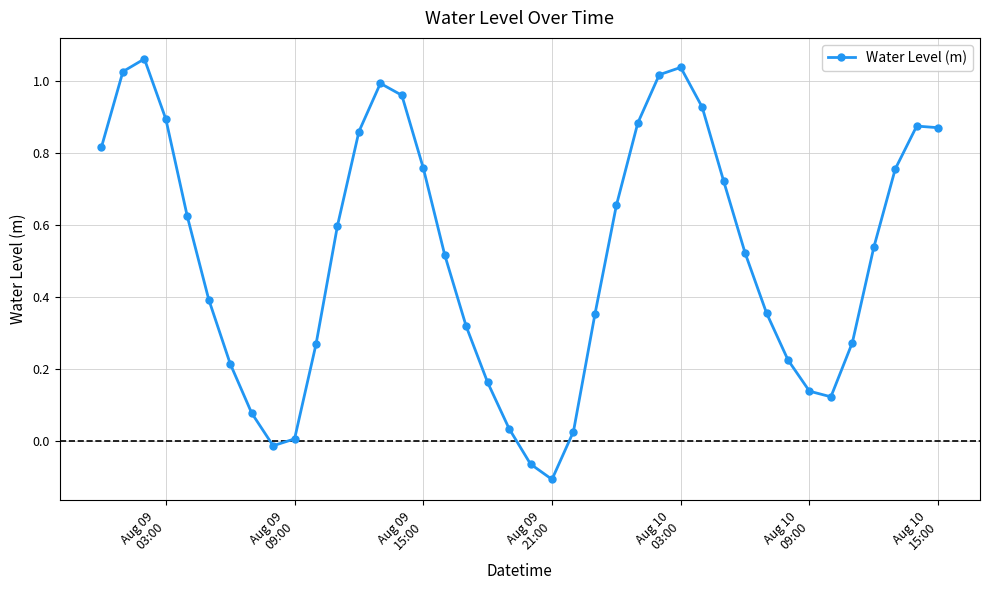

What is the sum of all values?

20.7